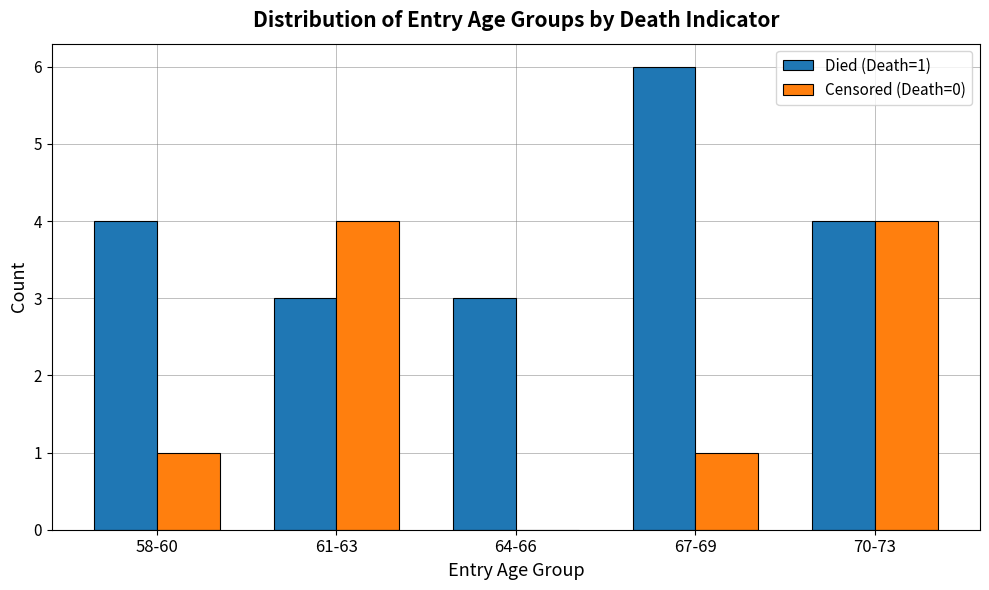

At which category is the sum across all series the highest?

70-73